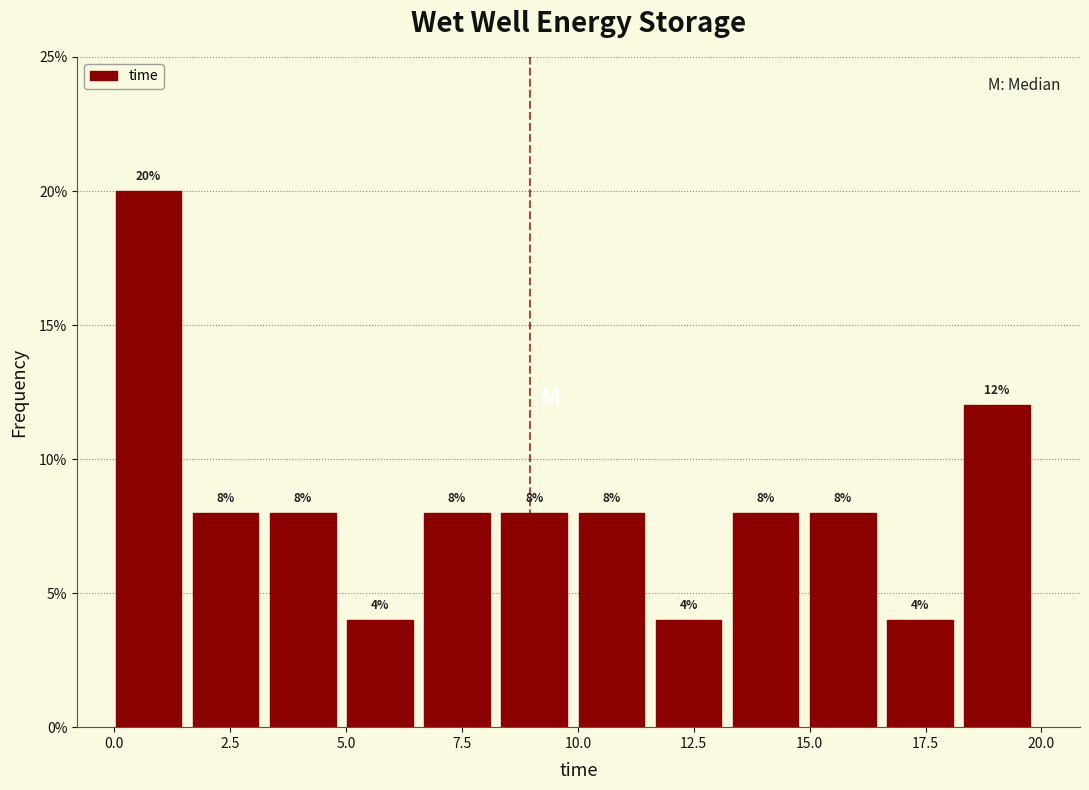

Around what value on the x-axis is the tallest bar? Give the approximate position of its centre, as read against the axis.

0.5